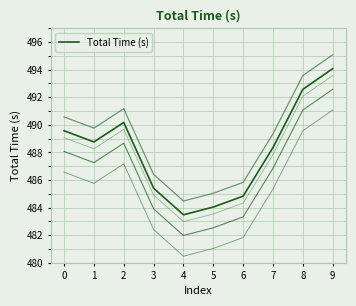

Is it true that the value at 7 is 870.0?

False